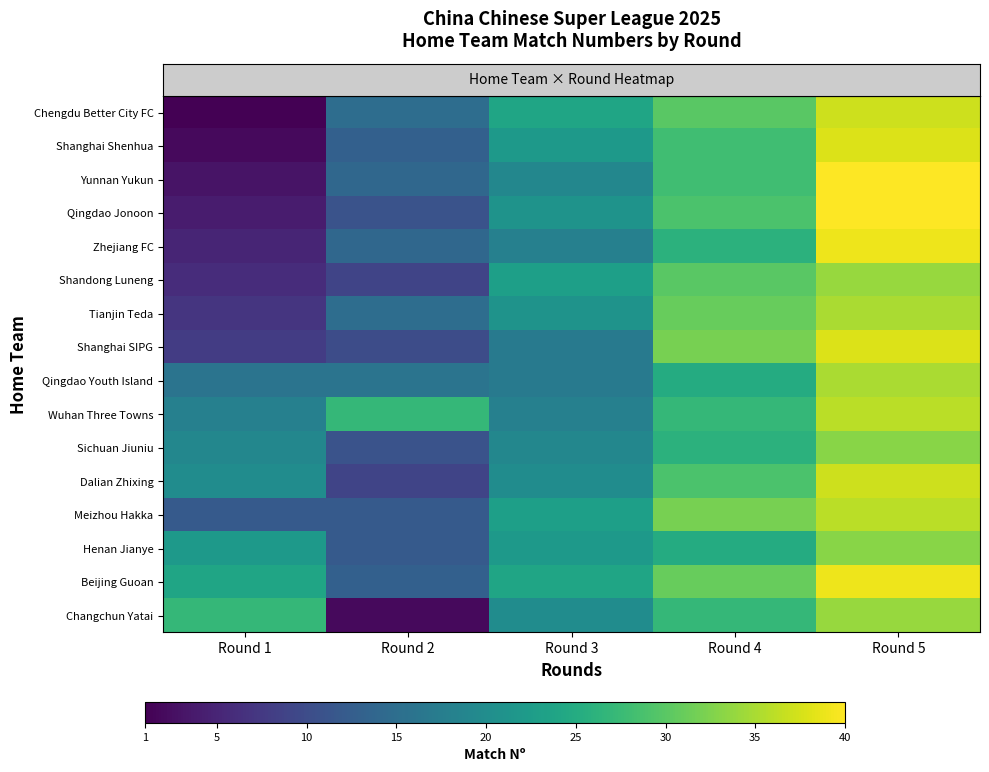

At which category is the sum across all series the highest?

Round 5